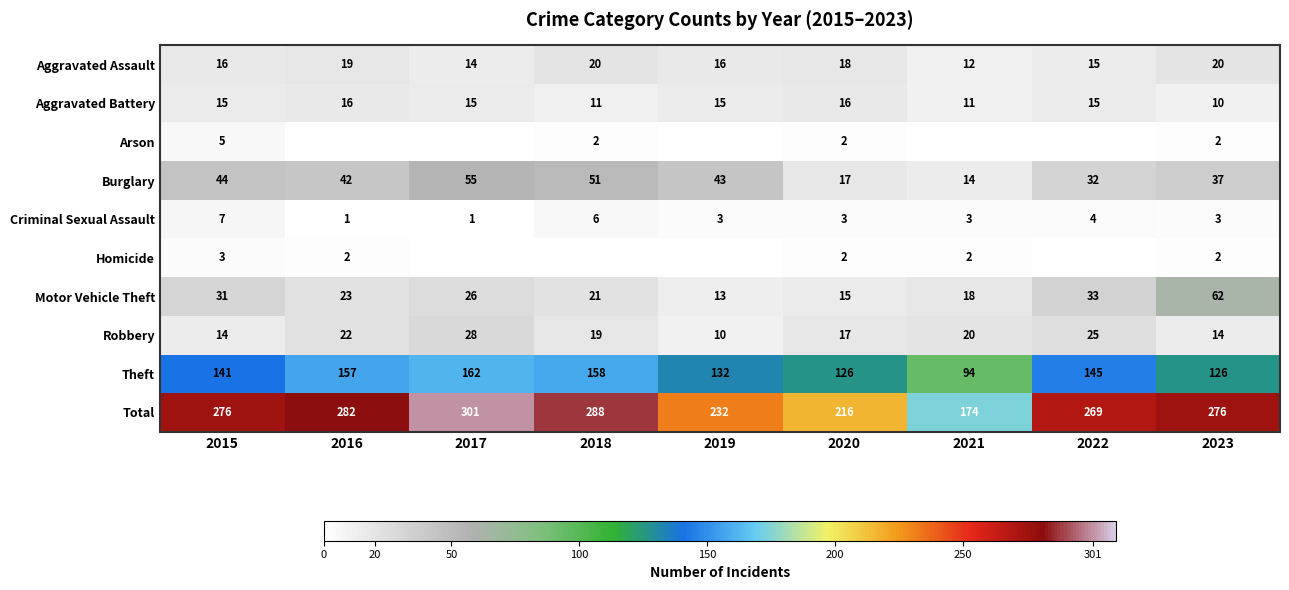

True or false: Aggravated Battery has a value of 11 at 2021.

True